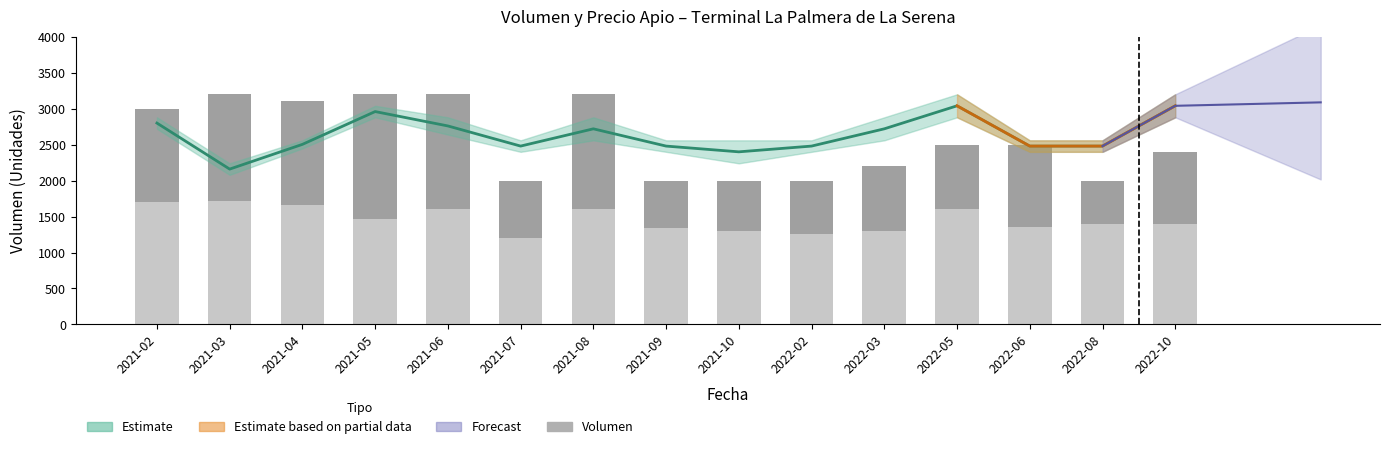

Does the chart contain stacked bars?

No